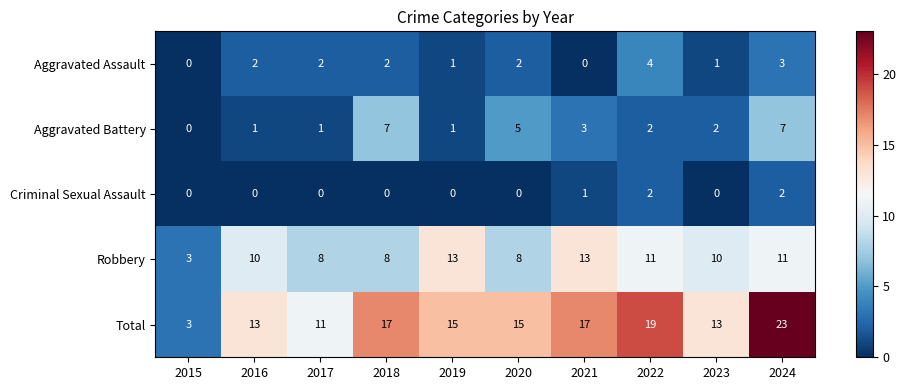

What is the greatest value displayed?

23